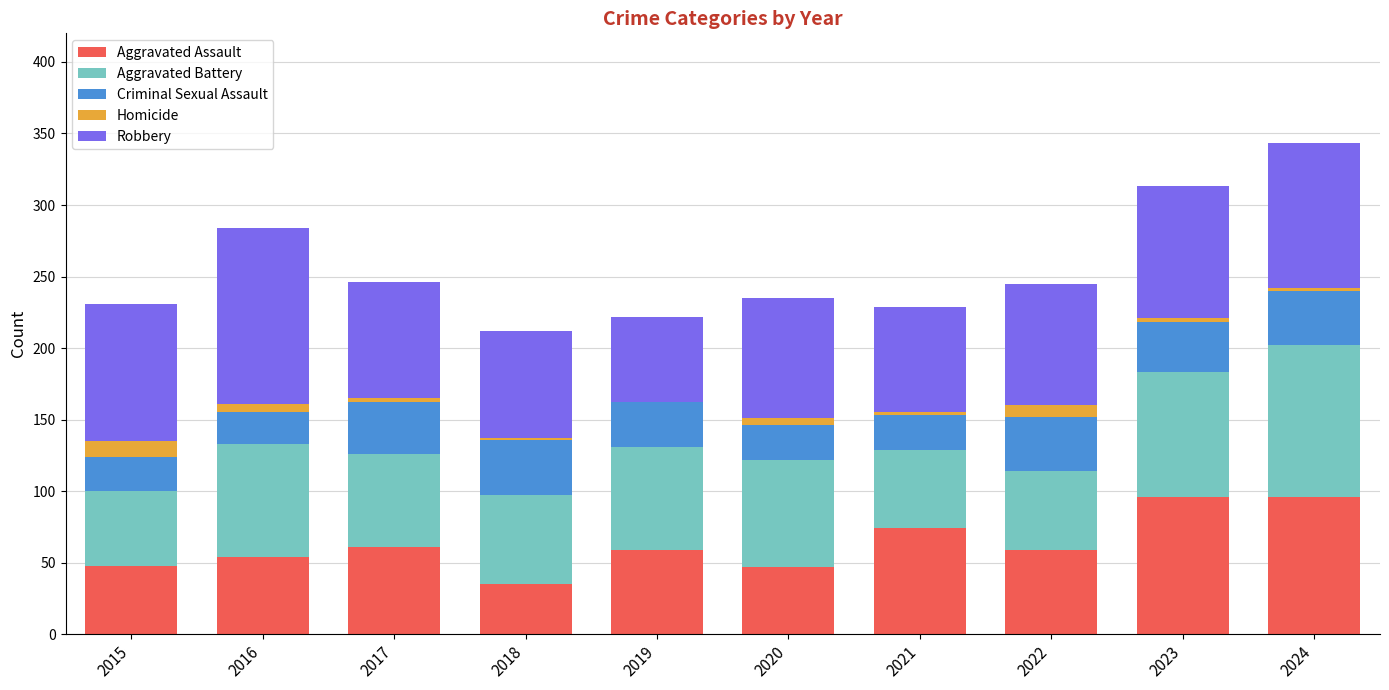

Are the bars horizontal?

No